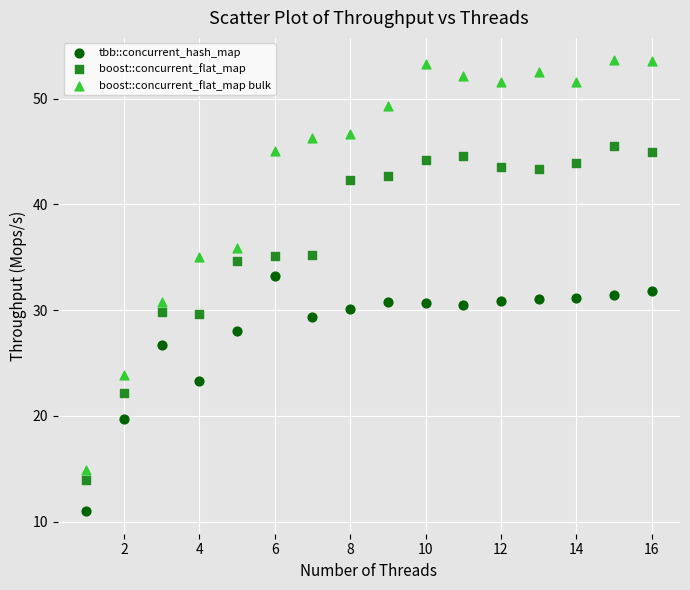

Which series has the widest spread of Y values?

boost::concurrent_flat_map bulk